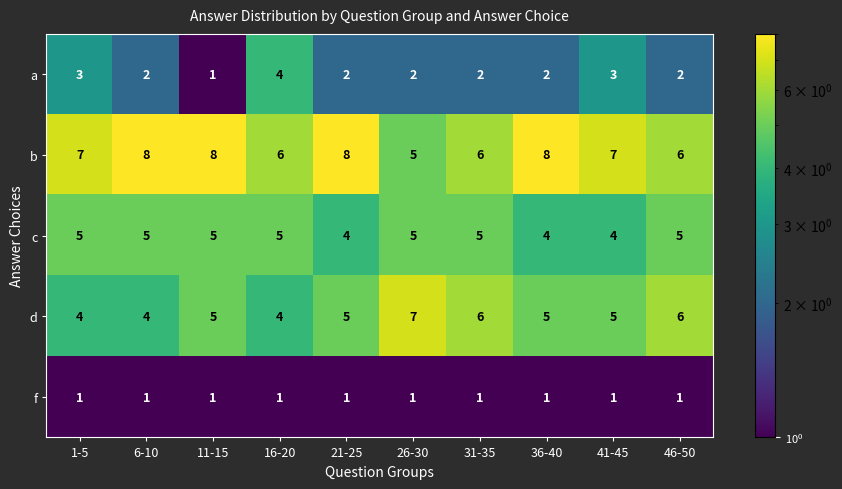

What is the lowest value of the c series?

4